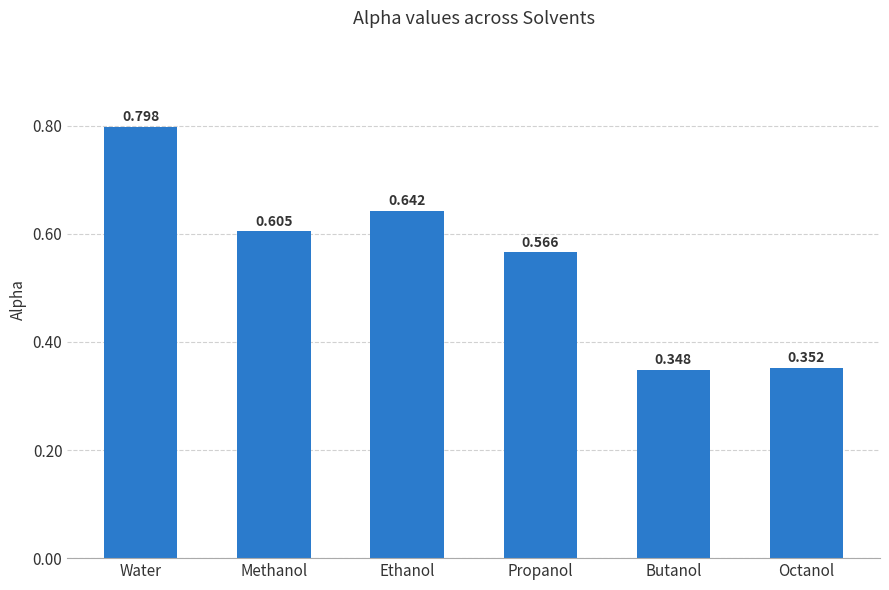

How many bars are there in total?

6